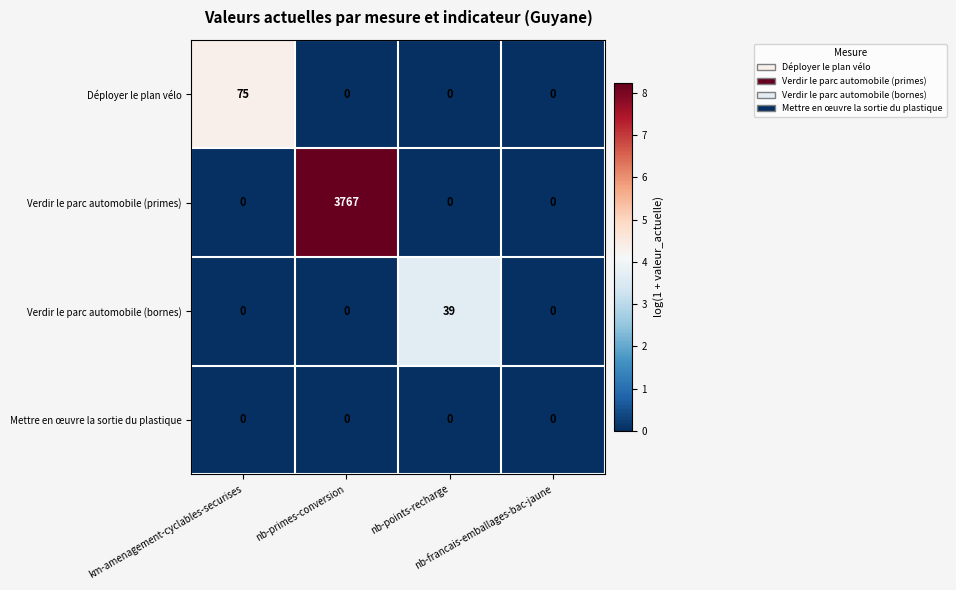

Between nb-primes-conversion and nb-francais-emballages-bac-jaune, which series saw the biggest shift?

Verdir le parc automobile (primes)